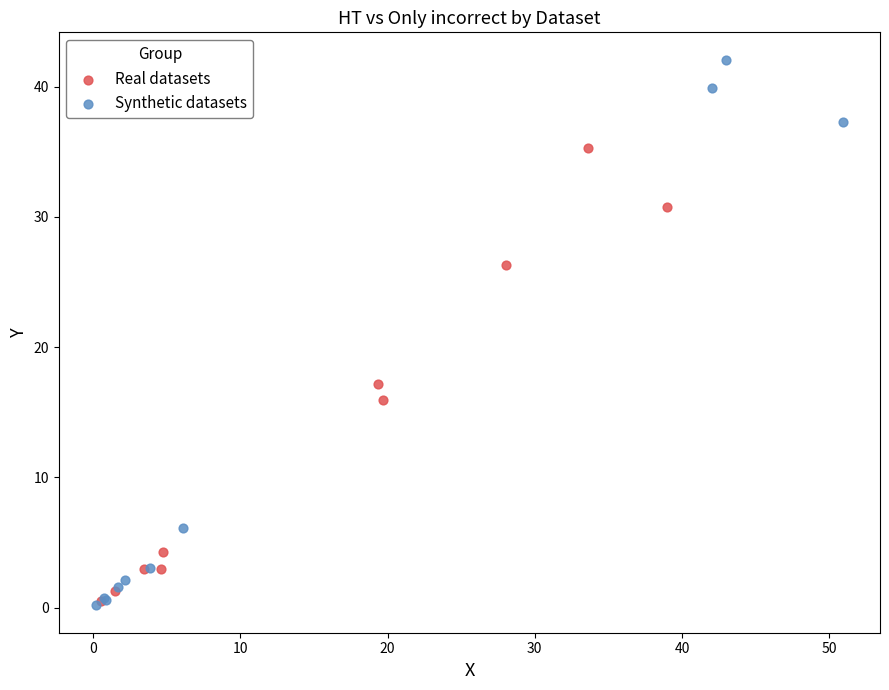

Which series has the largest Y range (max minus min)?

Synthetic datasets